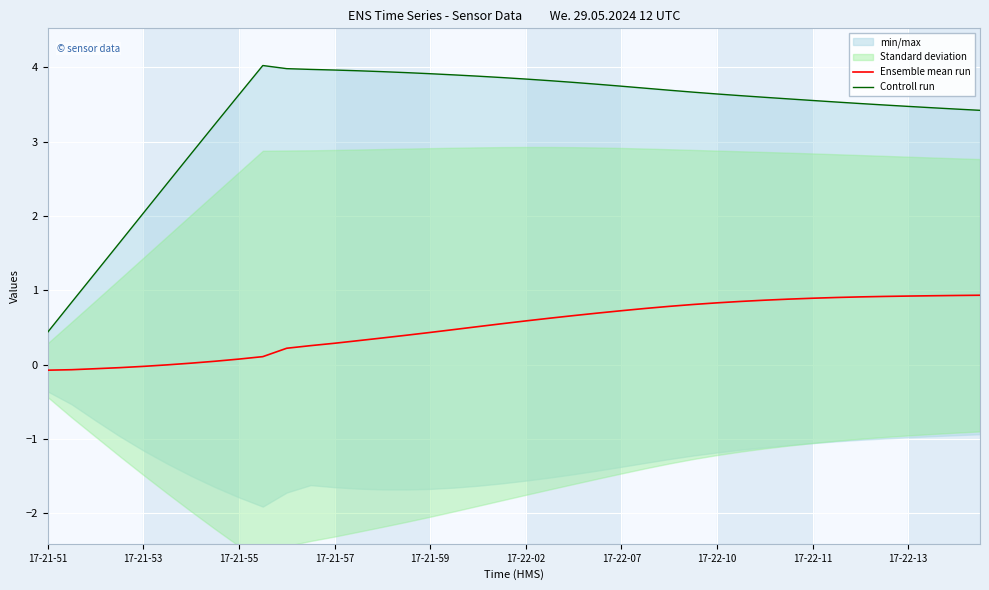

How many values in the Controll run series are below 3?

7